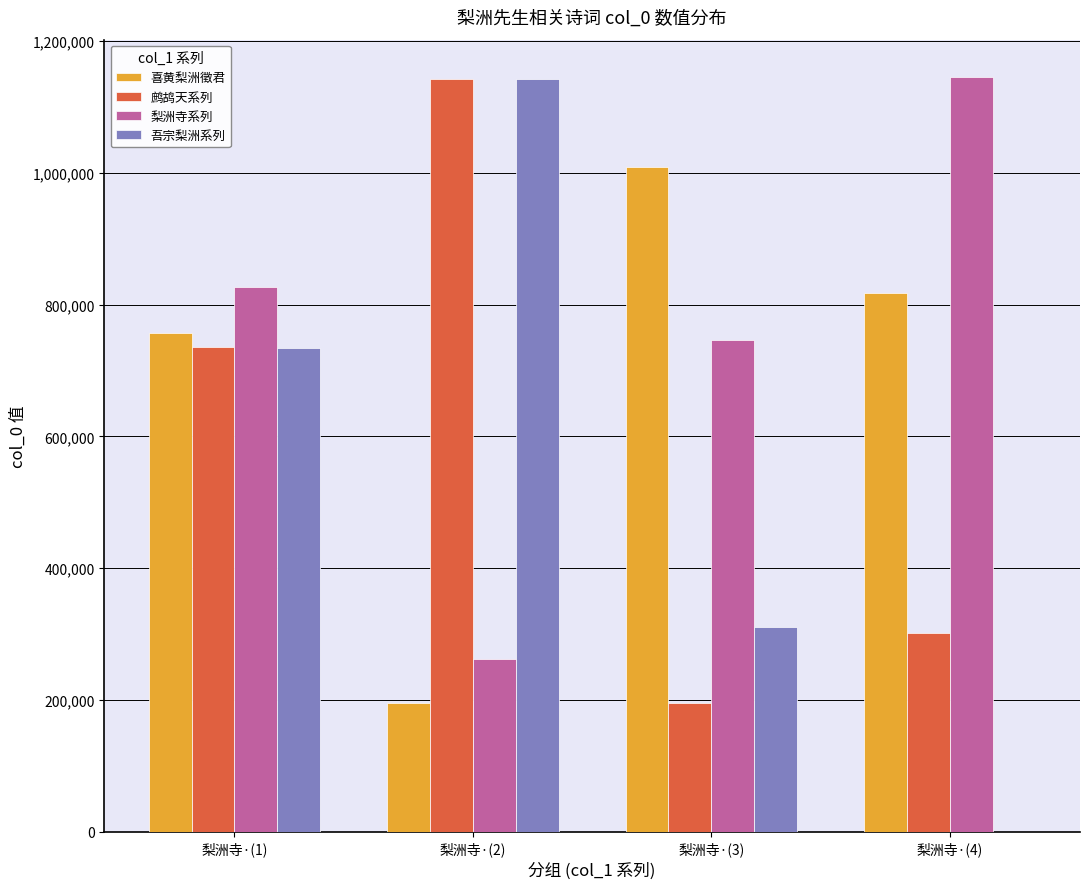

True or false: 喜黄梨洲徵君 has a value of 431663 at 梨洲寺·(3).

False